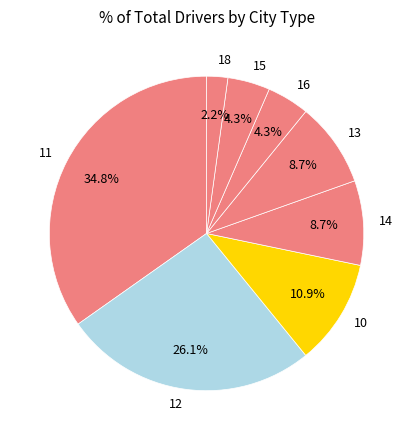

Between 15 and 13, which is larger?

13